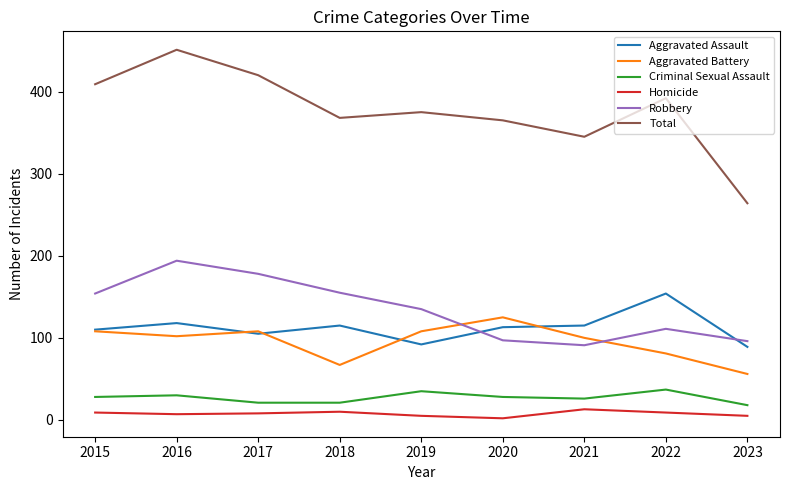

Which category has the lowest value in the Total series?

2023